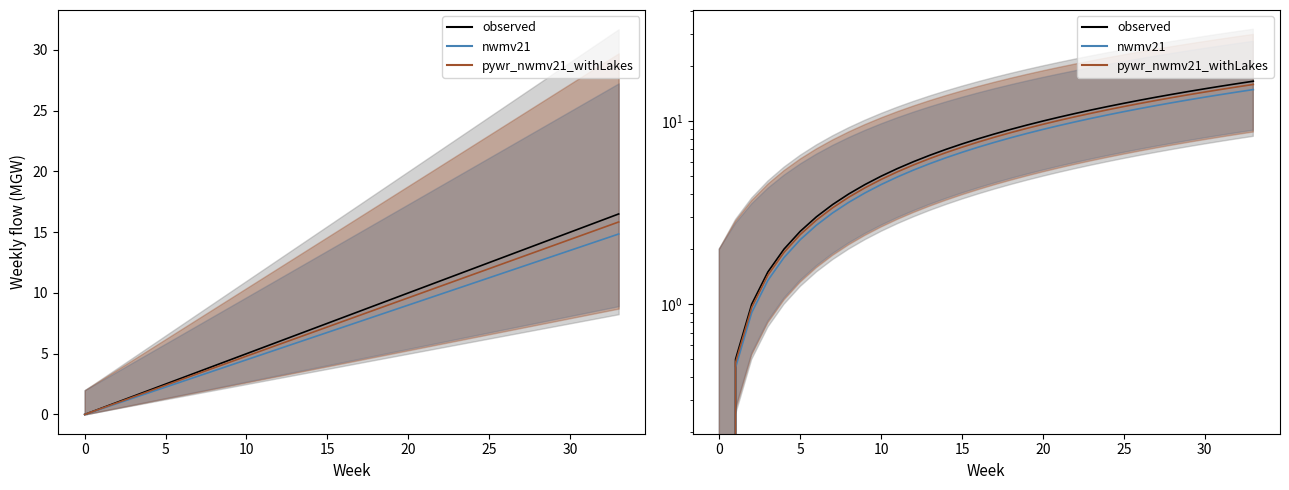

Between 10 and 22, which series saw the biggest shift?

observed